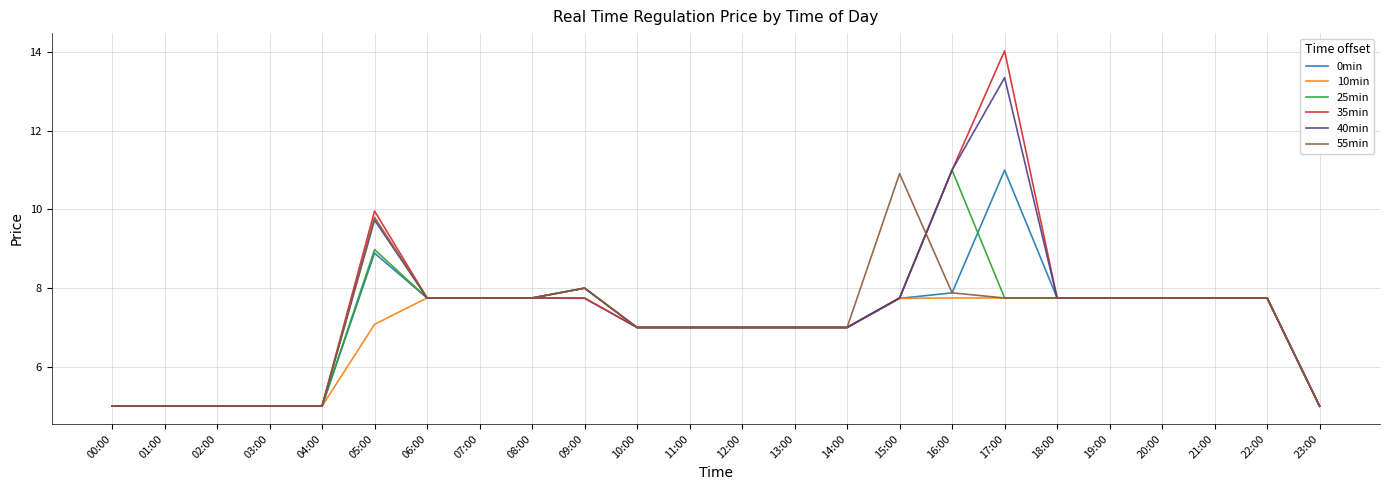

Which category has the highest value in the 0min series?

17:00